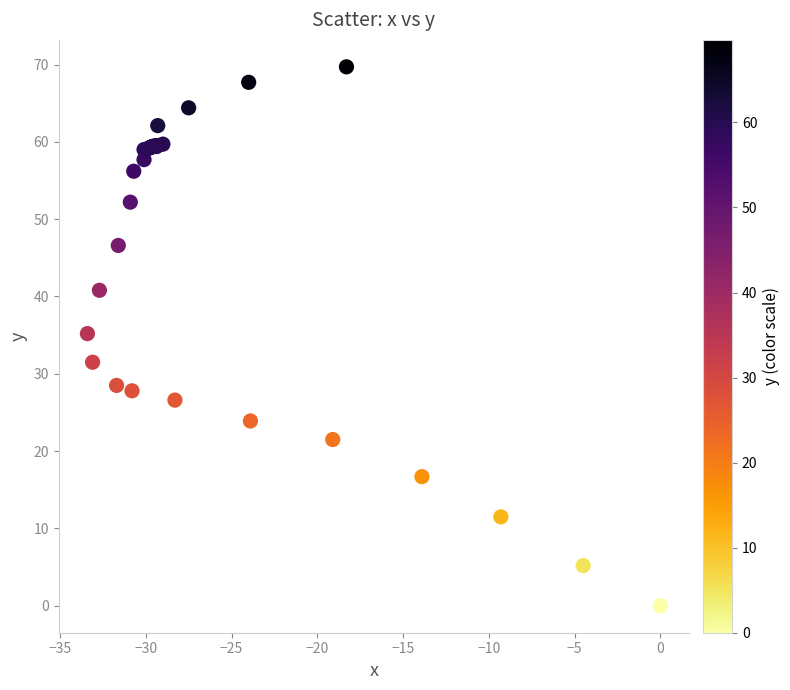

What Y value in the scatter plot is closest to 34?

35.2